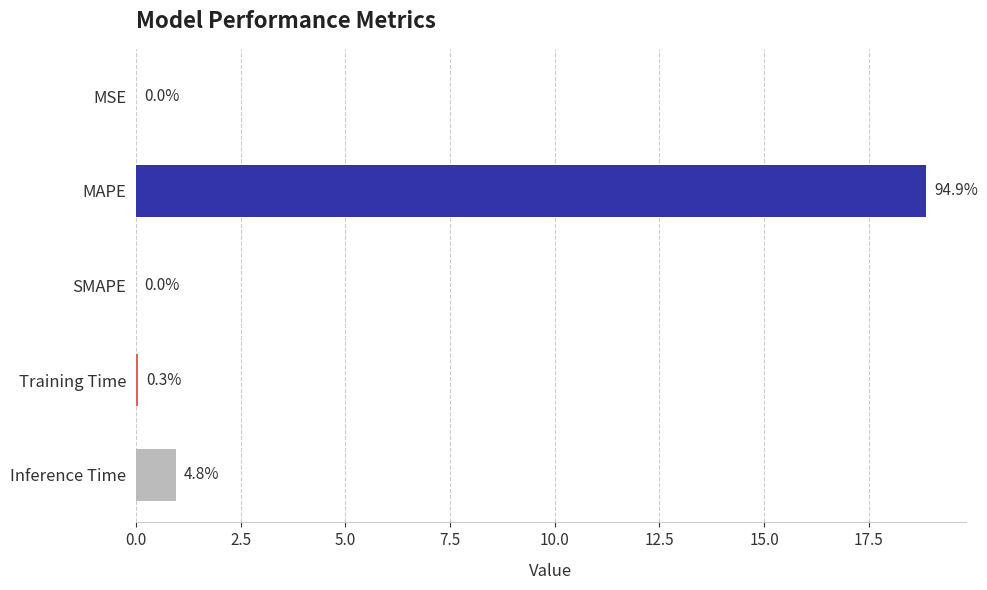

Does the chart contain stacked bars?

No